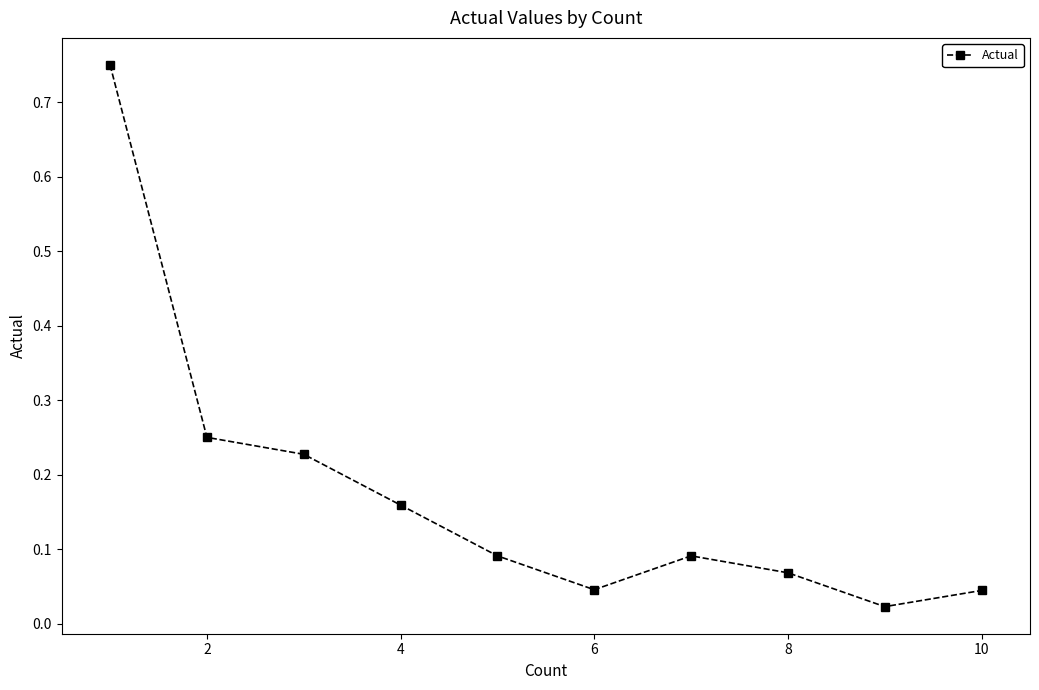

How many interior local valleys (lower than both neighbors) does the data have?

2